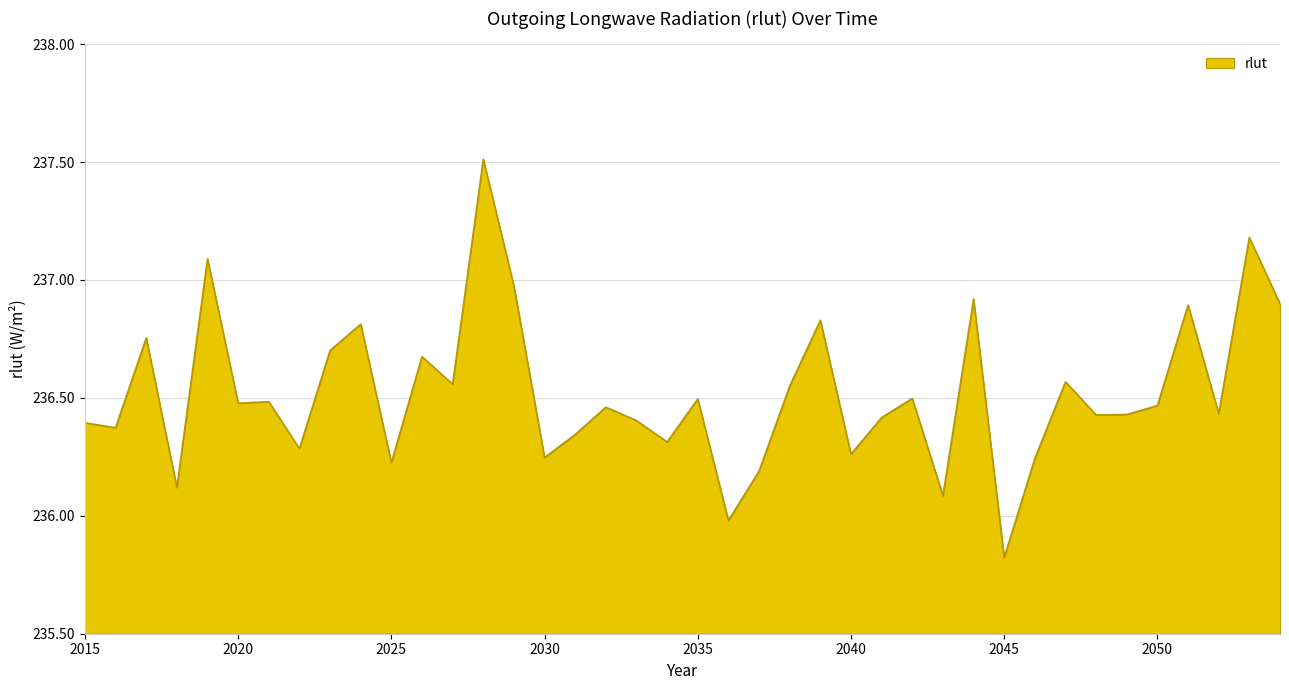

What is the minimum value shown in the chart?

235.8